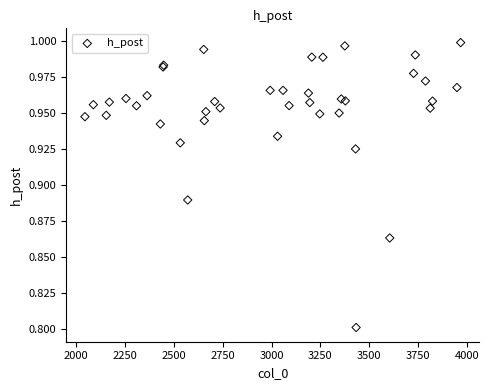

What Y value in the scatter plot is closest to 0?

0.8